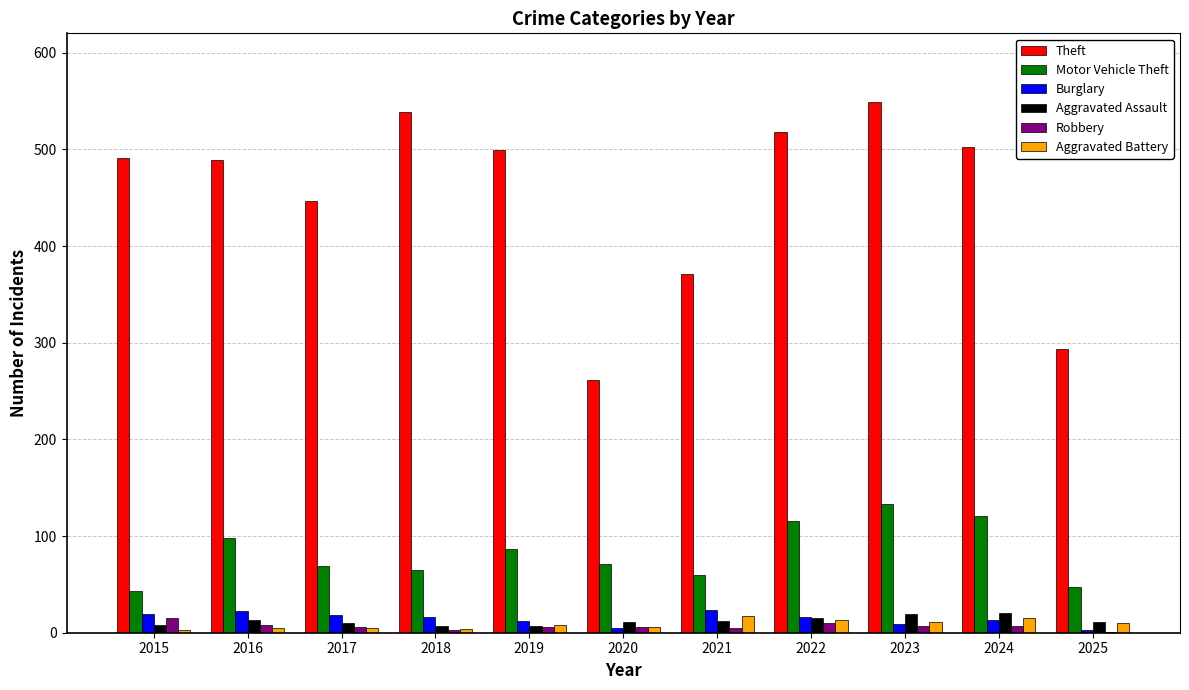

How many distinct data groups are displayed?

6